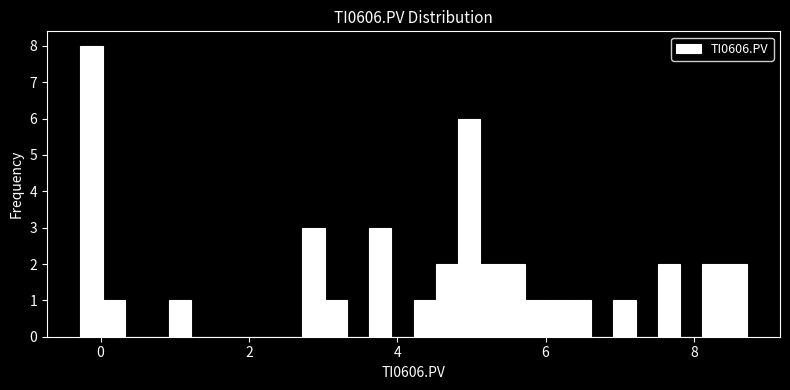

Around what value on the x-axis is the tallest bar? Give the approximate position of its centre, as read against the axis.

-0.2